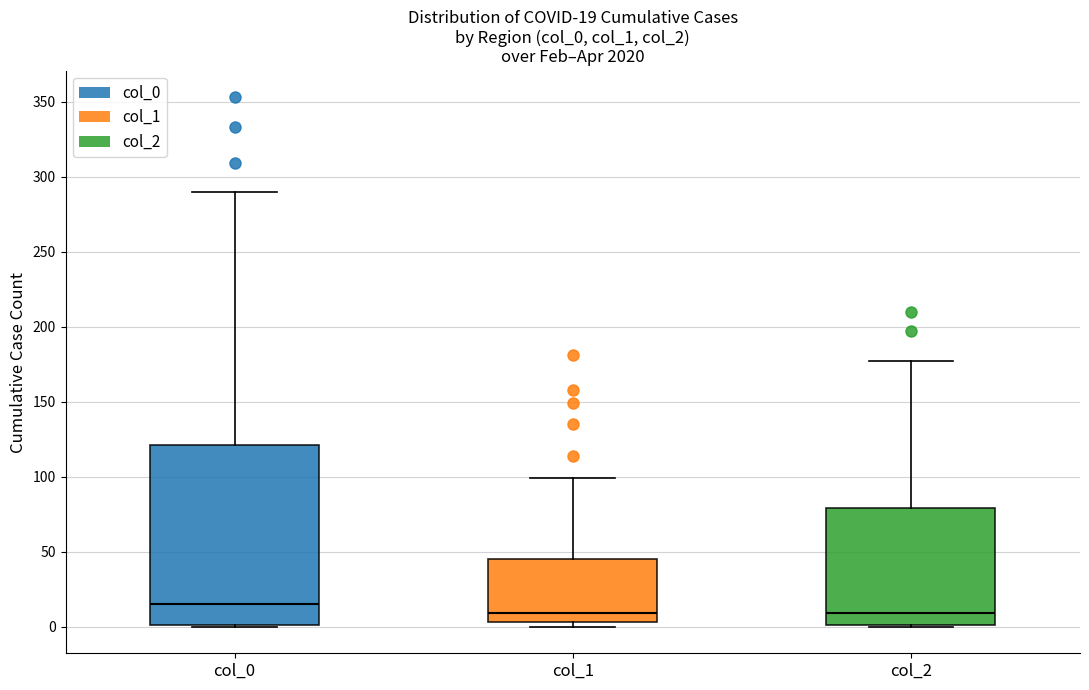

Which box has the highest median line?

col_0